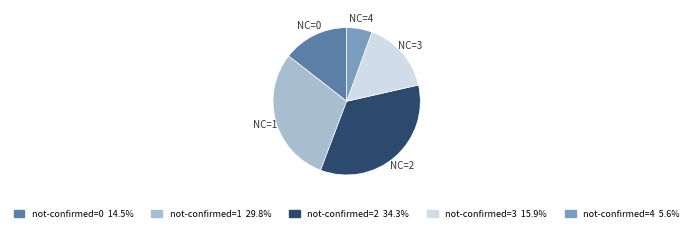

Does any single category account for the majority?

No